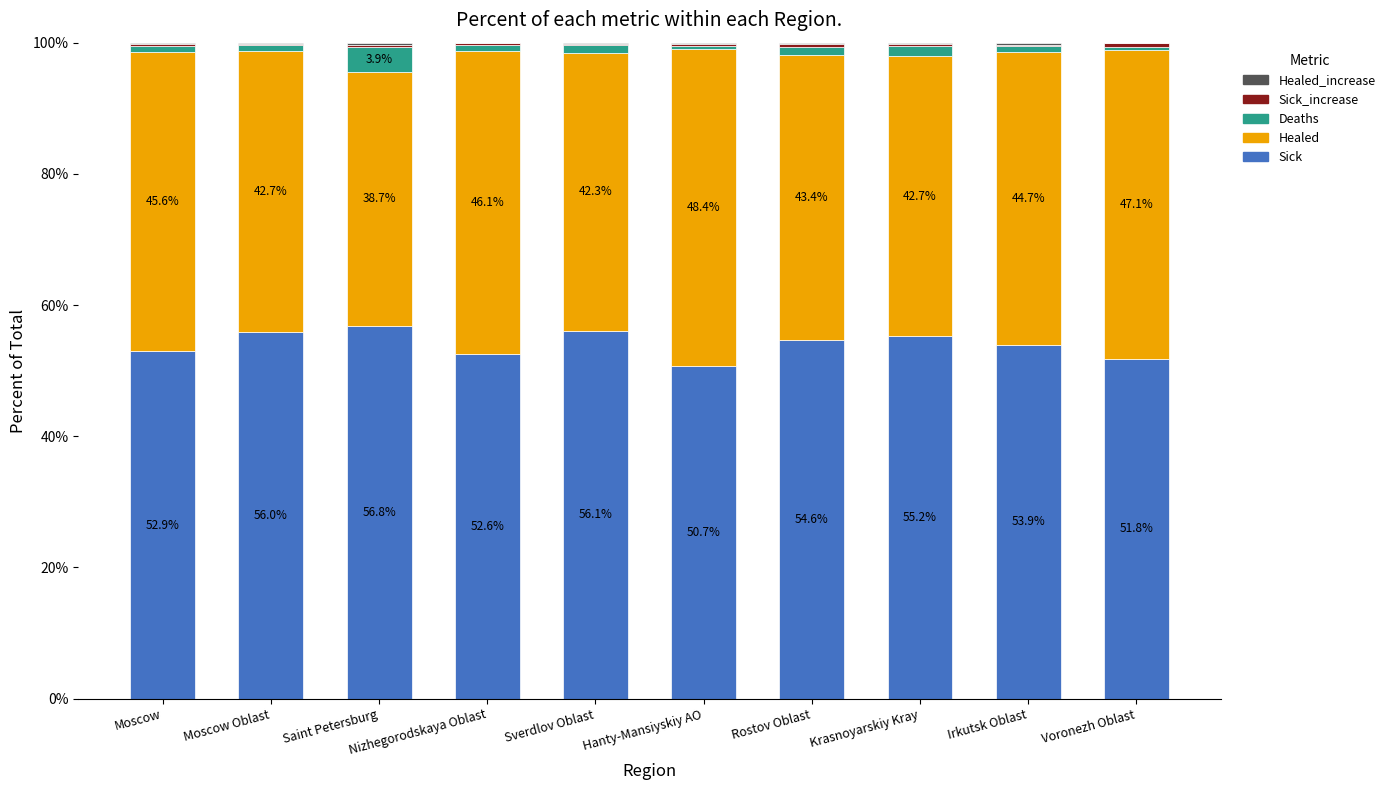

Are the bars grouped side by side (vs. stacked)?

No